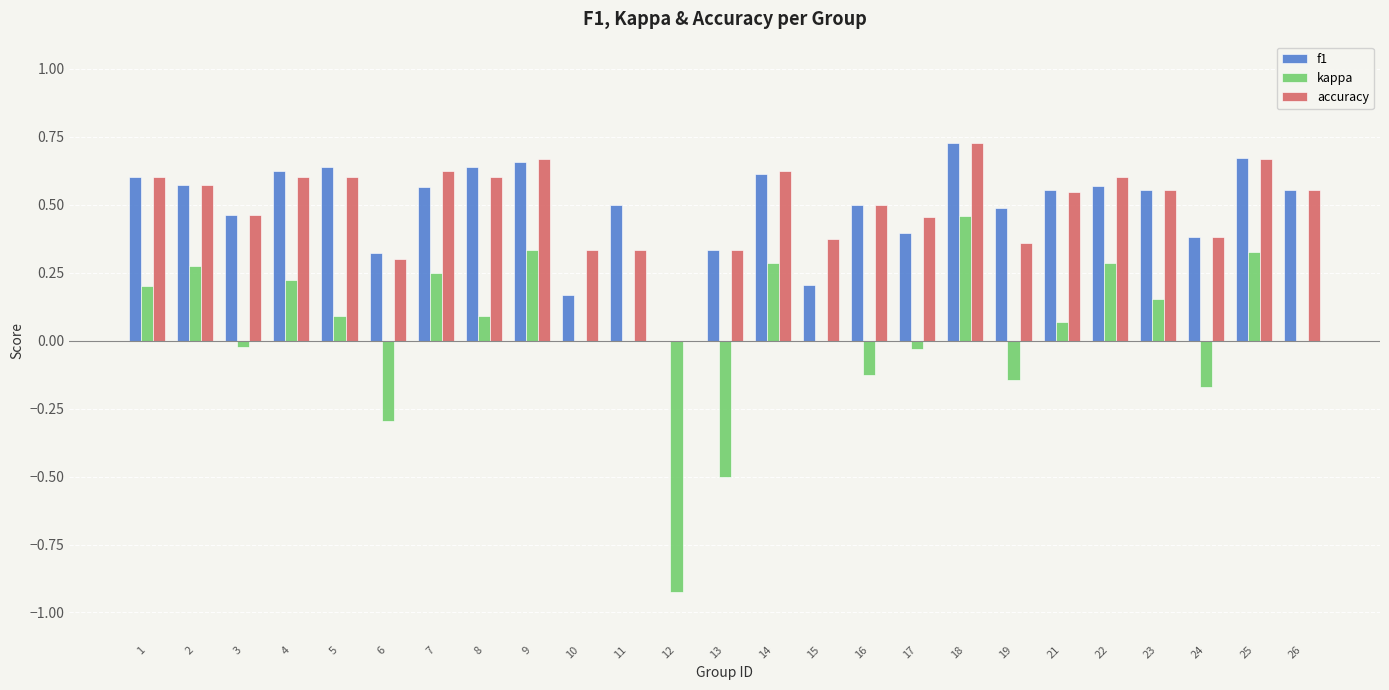

What is the sum of all kappa values?

0.8